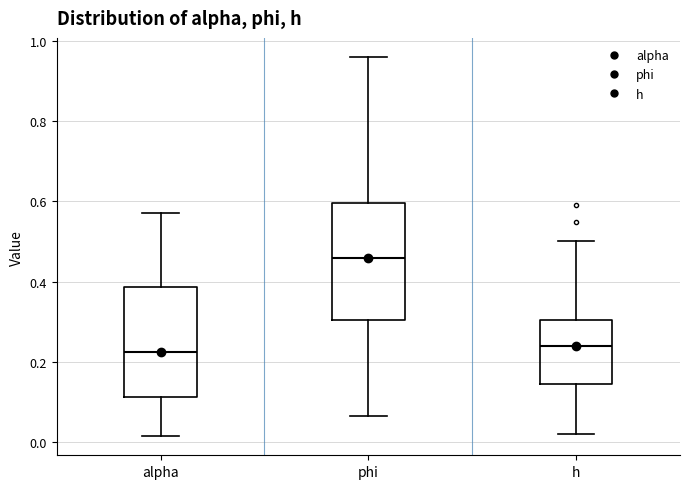

Where does the upper whisker of the box for h end on the y-axis? The values are not printed on the chart, so give them approximately, as read against the axis.

0.50